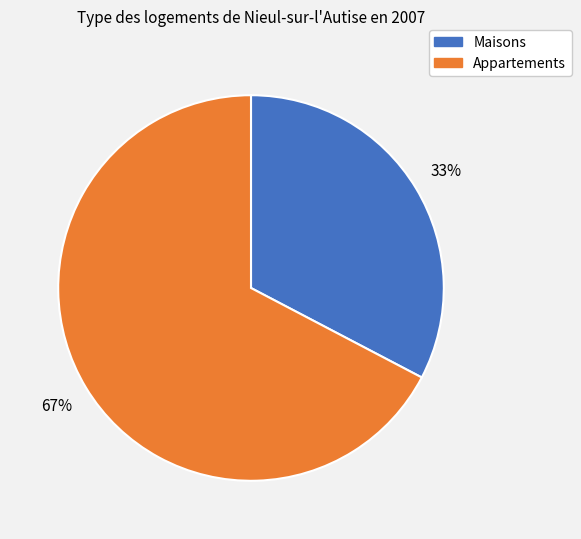

To the nearest percent, what is the average slice percentage?

50%